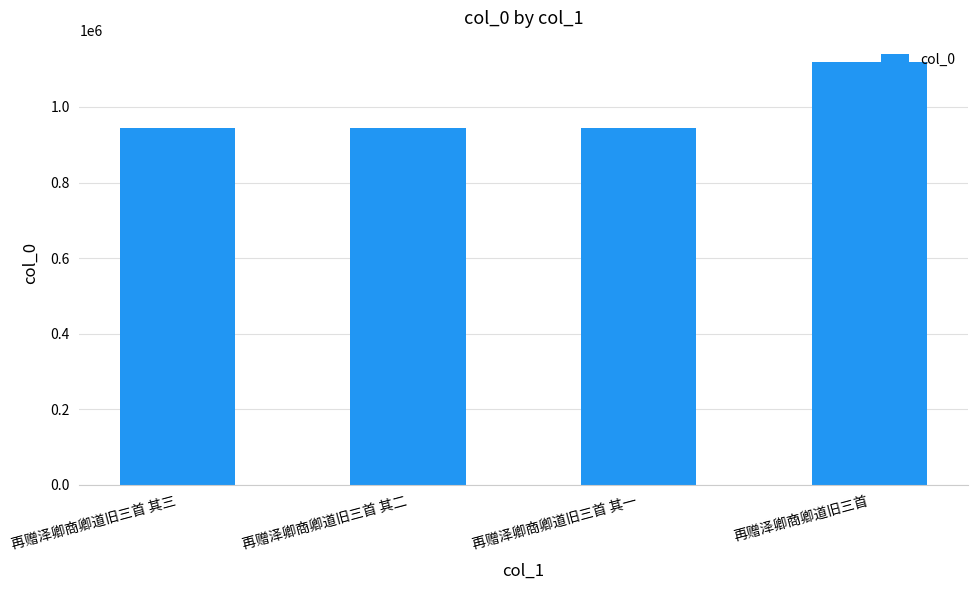

Approximately how many times larger is the value at 再赠泽卿商卿道旧三首 其三 compared to 再赠泽卿商卿道旧三首 其一?

1.0